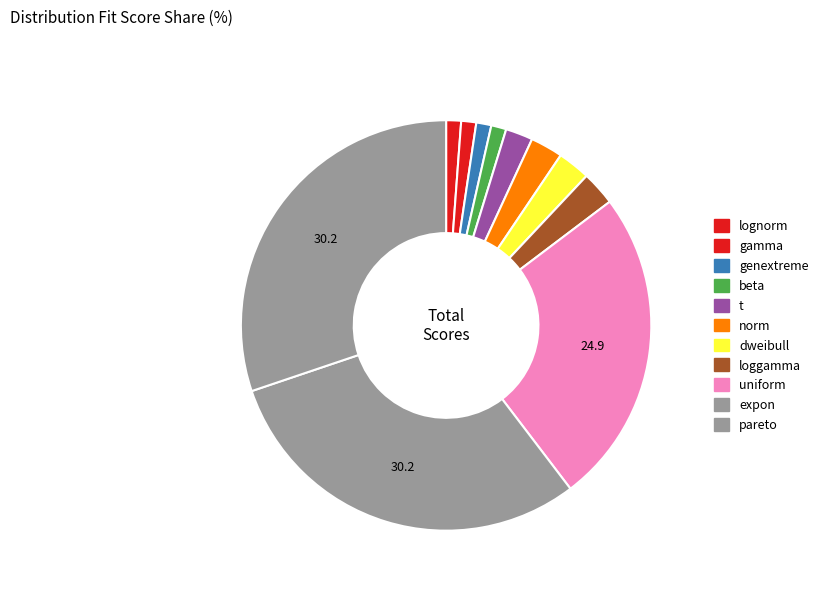

What percentage is NOT represented by genextreme?

98.8%